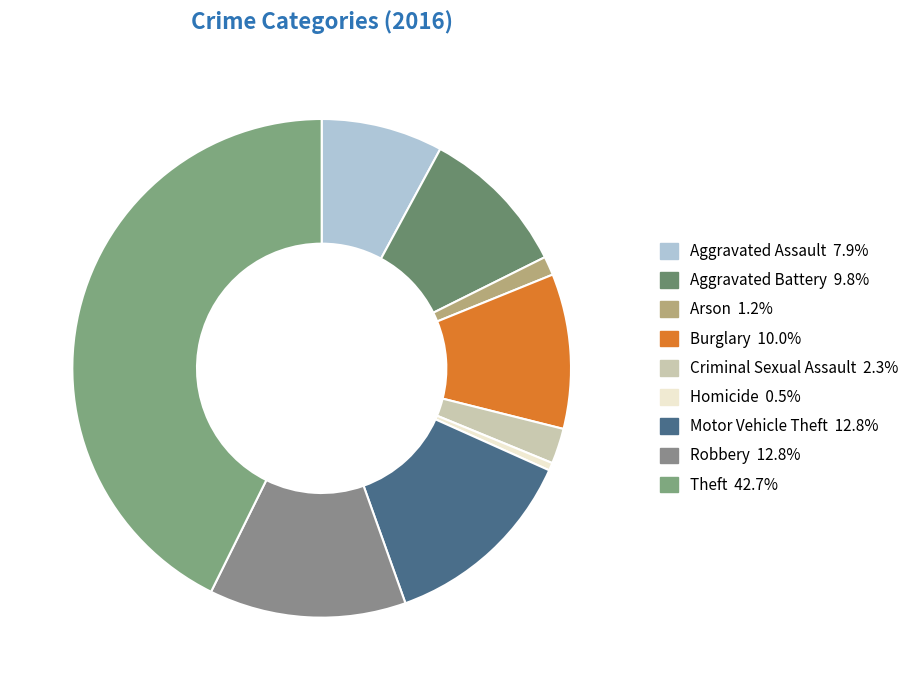

To the nearest percent, what portion does Criminal Sexual Assault represent?

2%